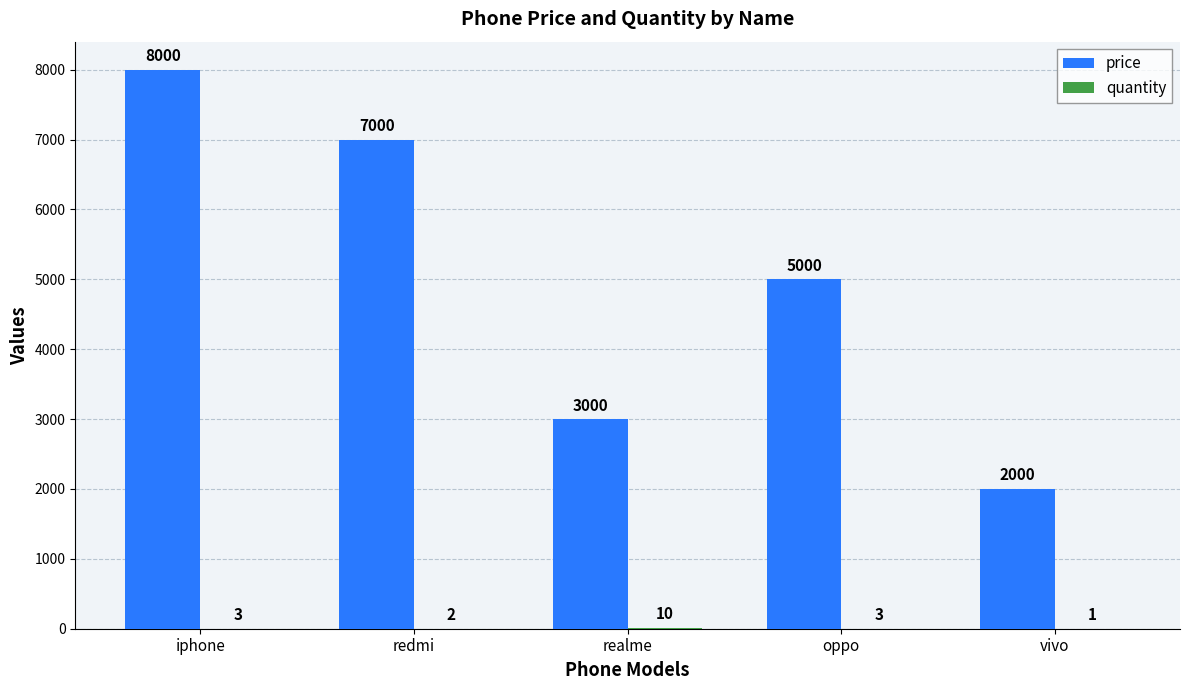

What is the sum of the price values at vivo and oppo?

7000